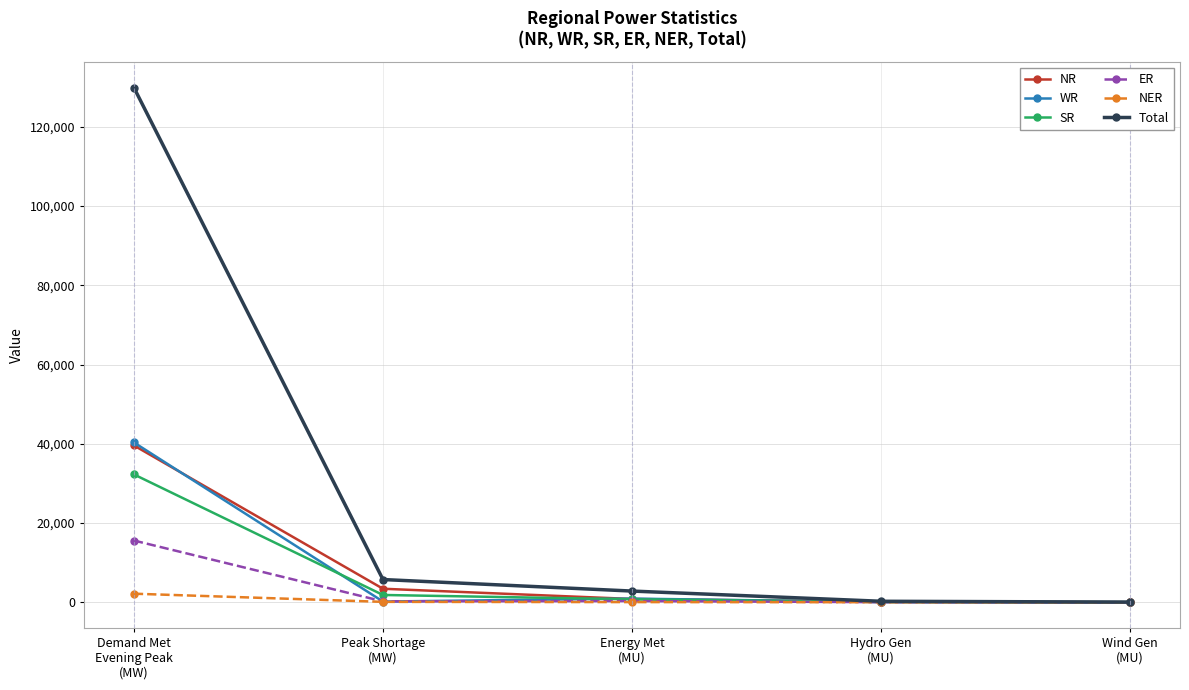

What is the maximum value shown in the chart?

129904